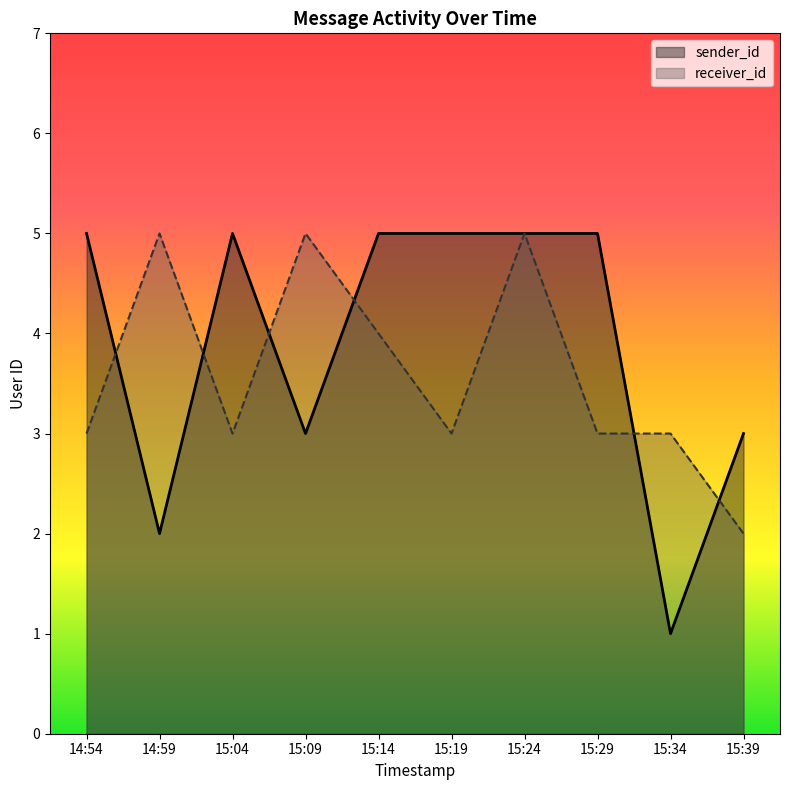

Reading right to left, extract all data points from this chart.

sender_id: 15:39=3	15:34=1	15:29=5	15:24=5	15:19=5	15:14=5	15:09=3	15:04=5	14:59=2	14:54=5
receiver_id: 15:39=2	15:34=3	15:29=3	15:24=5	15:19=3	15:14=4	15:09=5	15:04=3	14:59=5	14:54=3